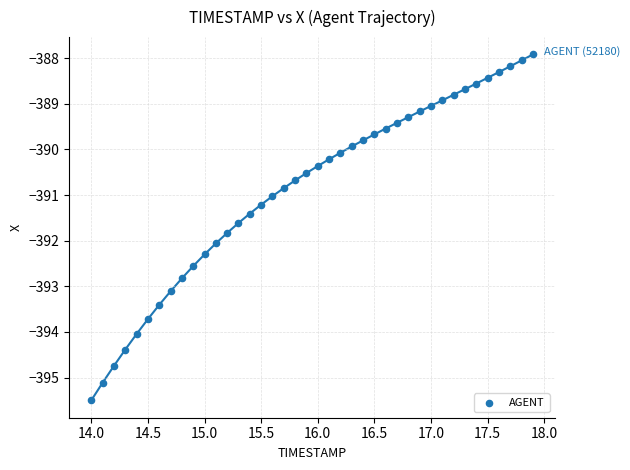

What is the range of X values (max minus min)?

3.9